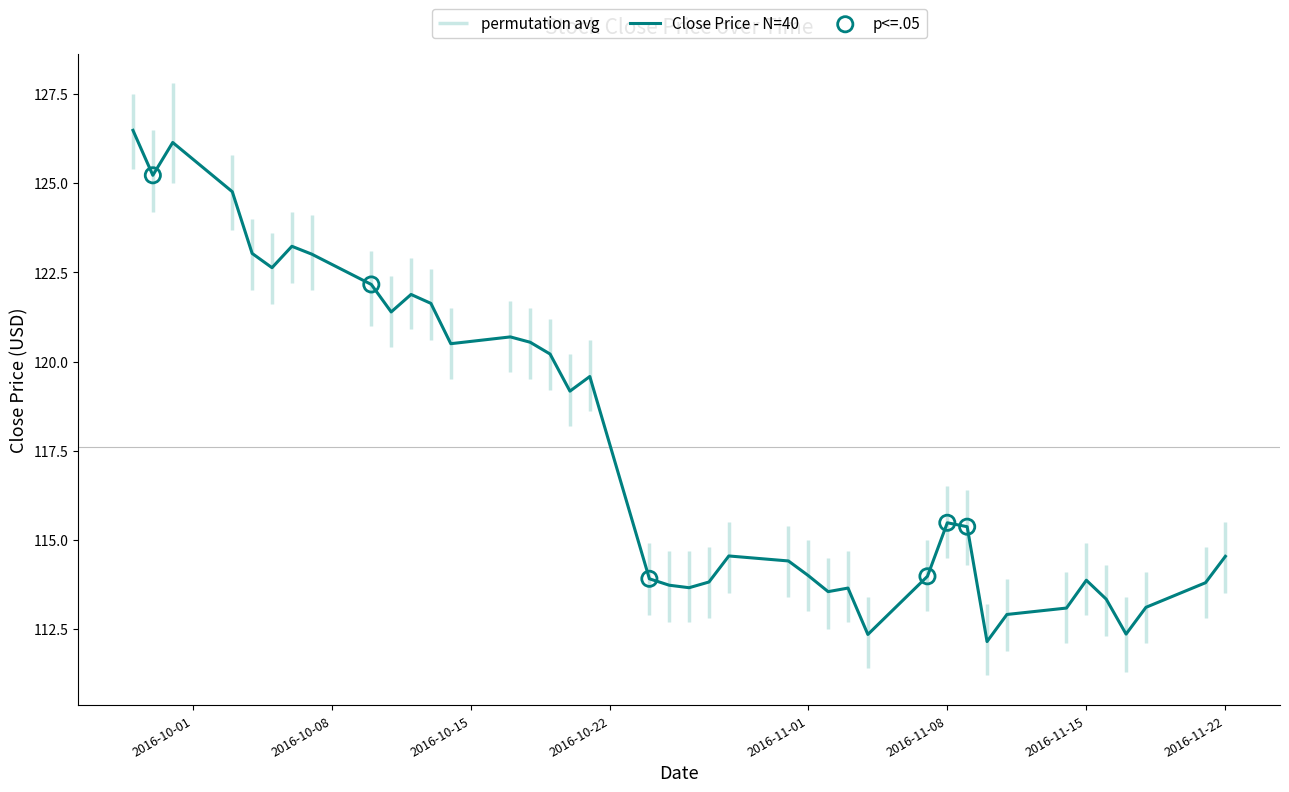

Between 2016-09-30 and 2016-11-17, which is larger?

2016-09-30